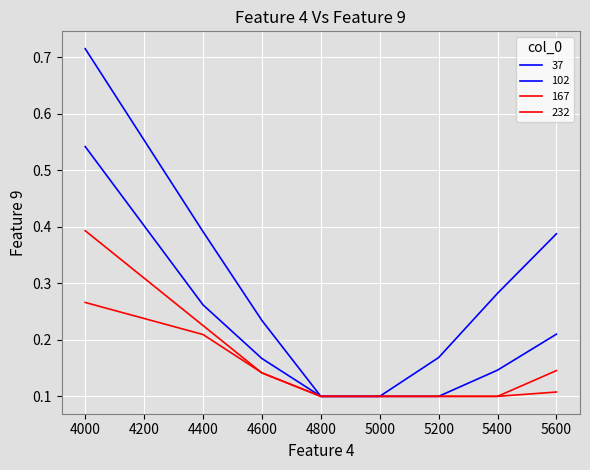

Does the chart display data point markers on the line(s)?

No